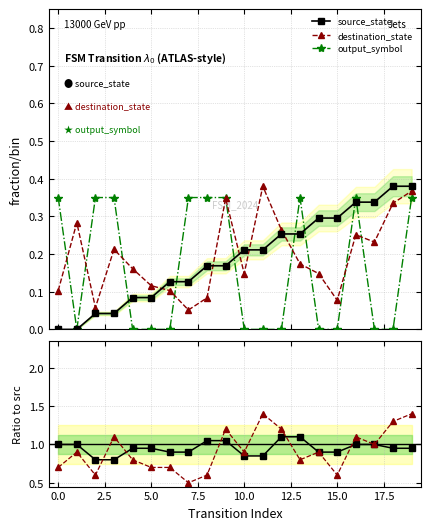

Reading left to right, extract all data points from this chart.

source_state: 0.0	0.0	0.0	0.0	0.1	0.1	0.1	0.1	0.2	0.2	0.2	0.2	0.3	0.3	0.3	0.3	0.3	0.3	0.4	0.4
destination_state: 0.1	0.3	0.1	0.2	0.2	0.1	0.1	0.1	0.1	0.3	0.1	0.4	0.3	0.2	0.1	0.1	0.3	0.2	0.3	0.4
output_symbol: 0.3	0.0	0.3	0.3	0.0	0.0	0.0	0.3	0.3	0.3	0.0	0.0	0.0	0.3	0.0	0.0	0.3	0.0	0.0	0.3
src ratio: 1.0	1.0	0.8	0.8	0.9	0.9	0.9	0.9	1.1	1.1	0.8	0.8	1.1	1.1	0.9	0.9	1.0	1.0	0.9	0.9
dst ratio: 0.7	0.9	0.6	1.1	0.8	0.7	0.7	0.5	0.6	1.2	0.9	1.4	1.2	0.8	0.9	0.6	1.1	1.0	1.3	1.4